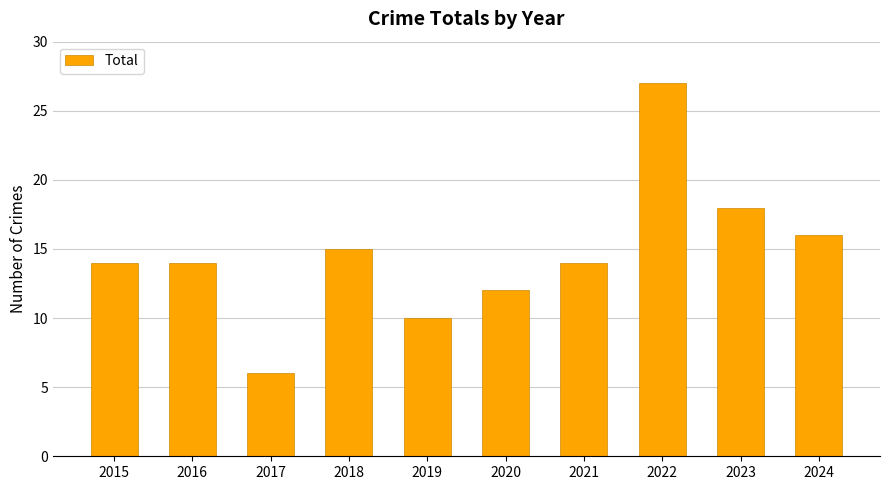

How many data points does each series have?

10